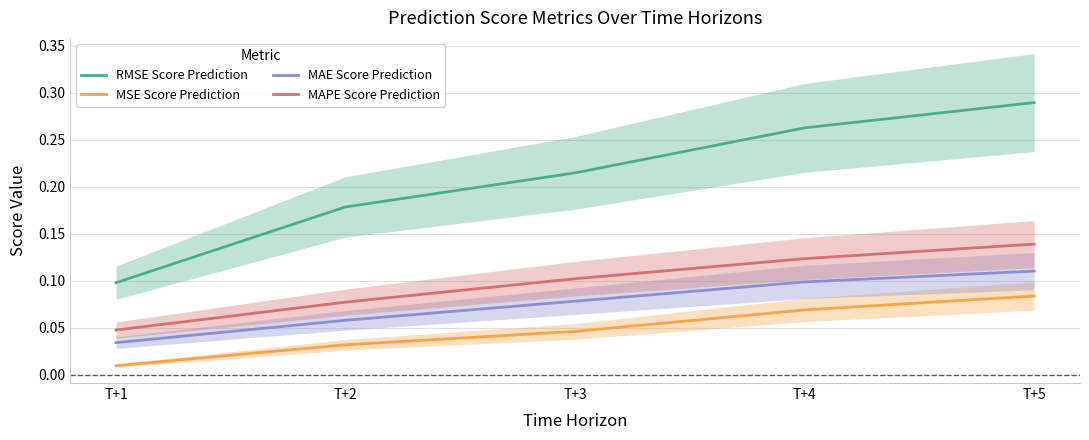

Read the RMSE Score Prediction value at T+1.

0.1